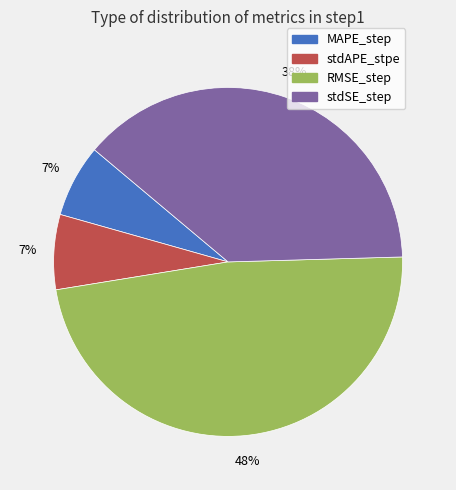

To the nearest percent, what portion does stdSE_step represent?

38%